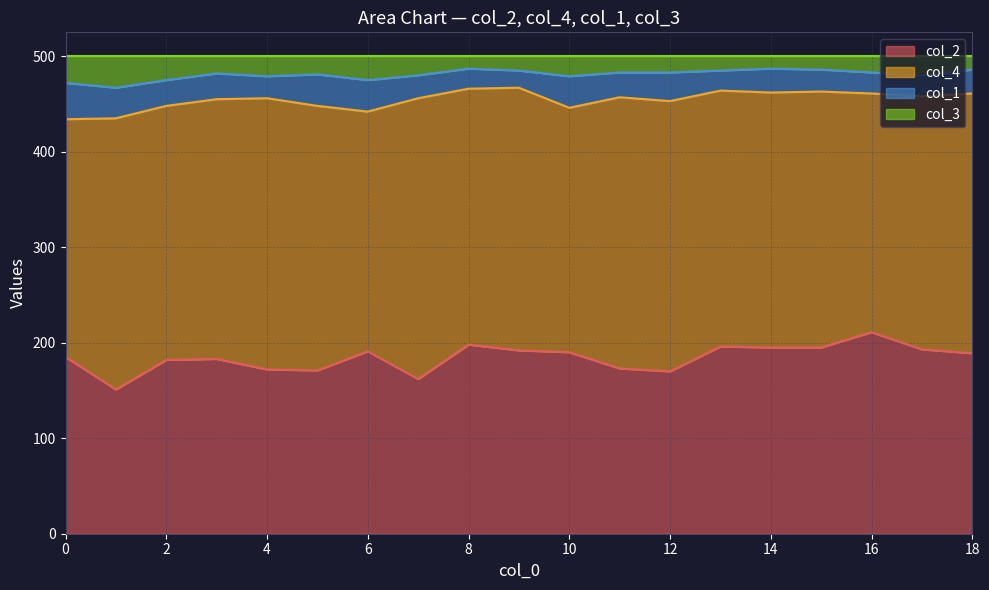

What is the minimum value shown in the chart?

151